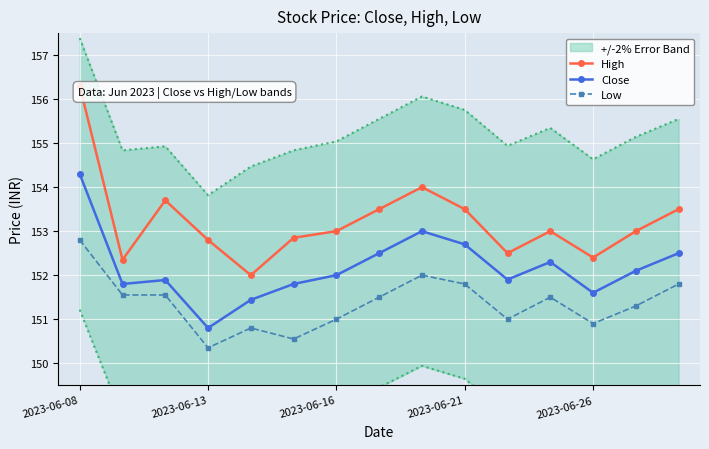

The value of Low at 10 is 38.3. True or false?

False